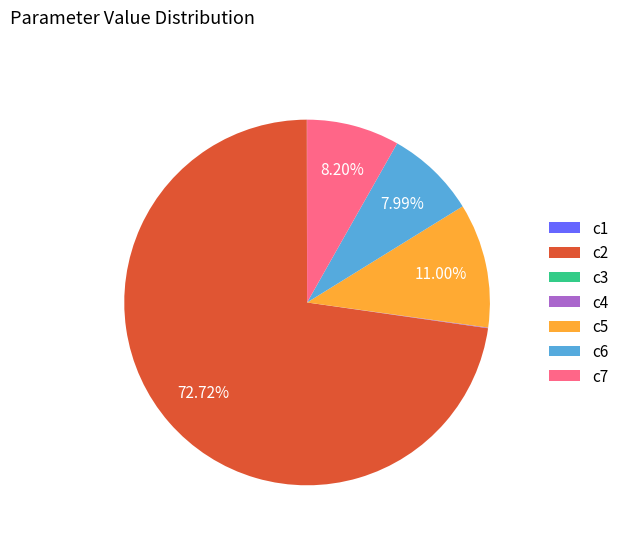

To the nearest percent, what percentage of the pie is c5?

11%